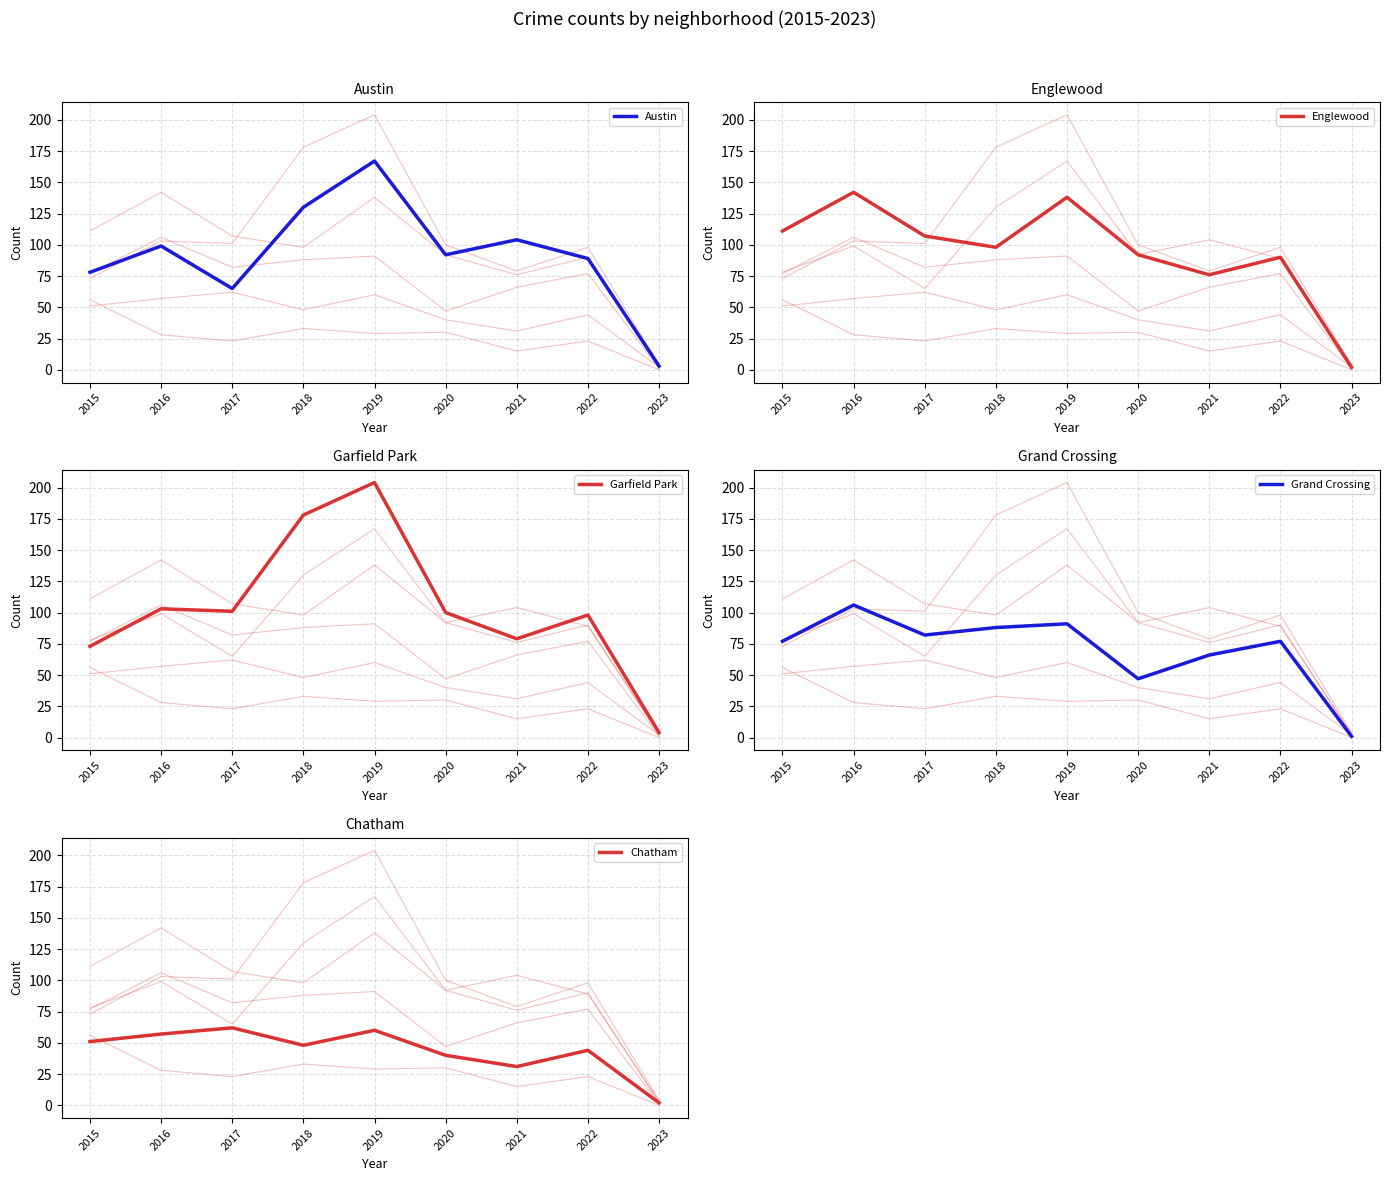

Where does the Englewood series first go above 98?

2015